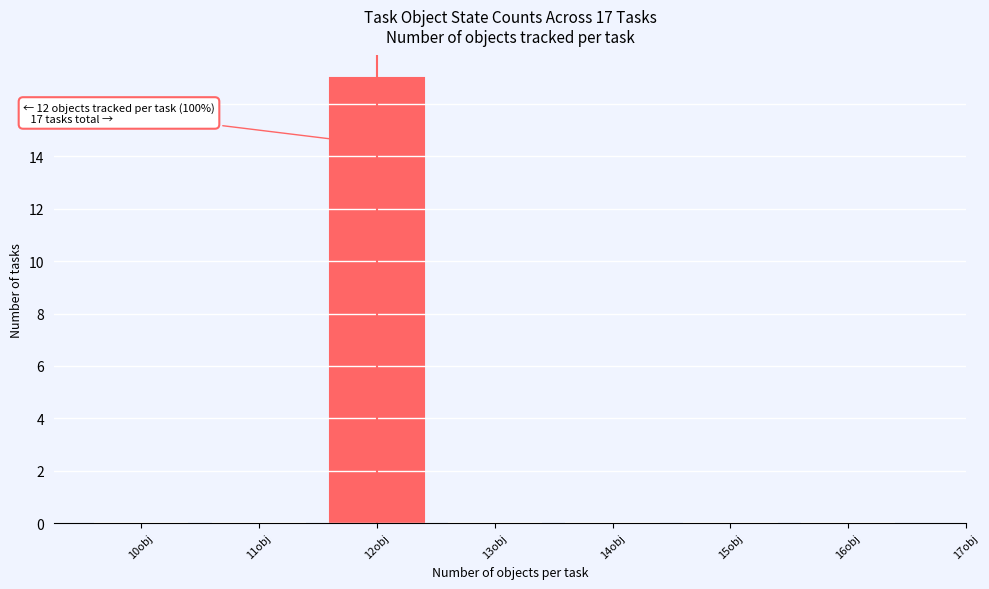

Reading right to left, extract all data points from this chart.

16obj=0	15obj=0	14obj=0	13obj=0	12obj=17	11obj=0	10obj=0